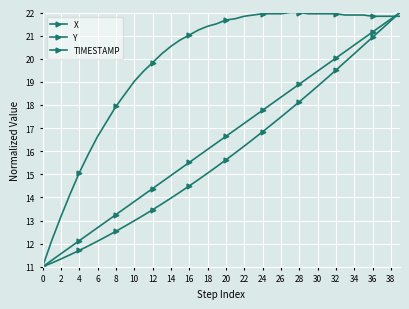

Is this an area chart (filled region under the line)?

No